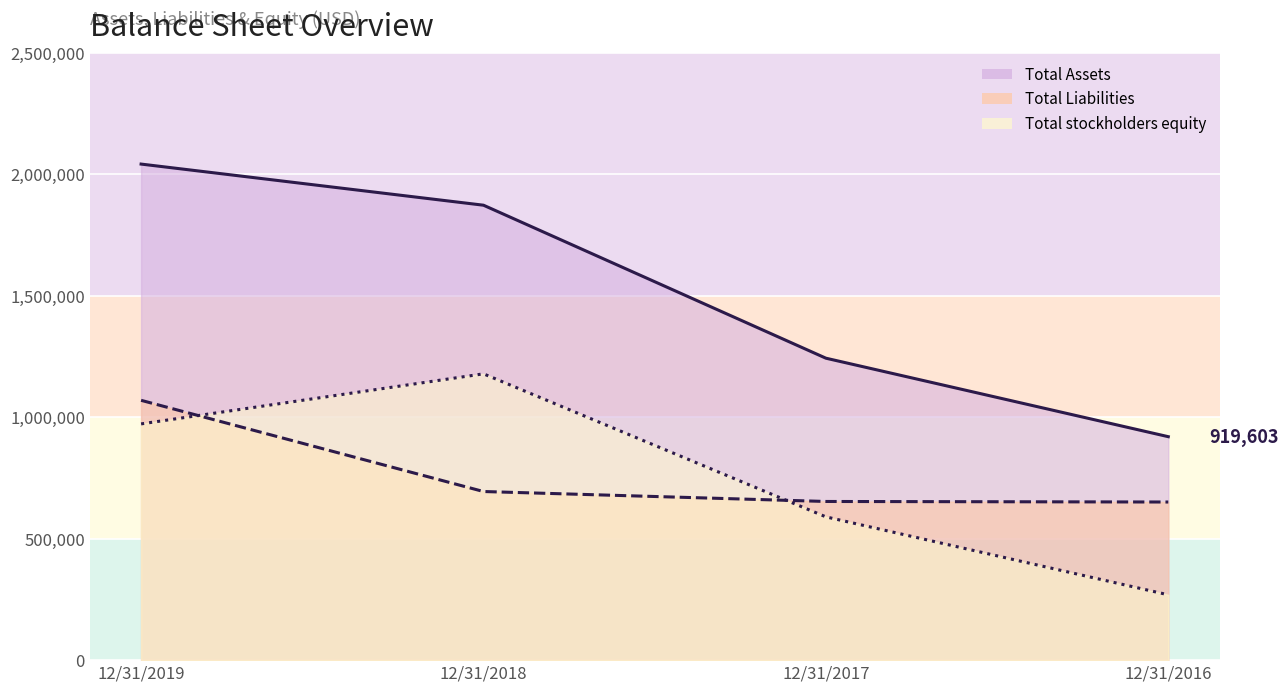

At which category is the sum across all series the highest?

12/31/2019